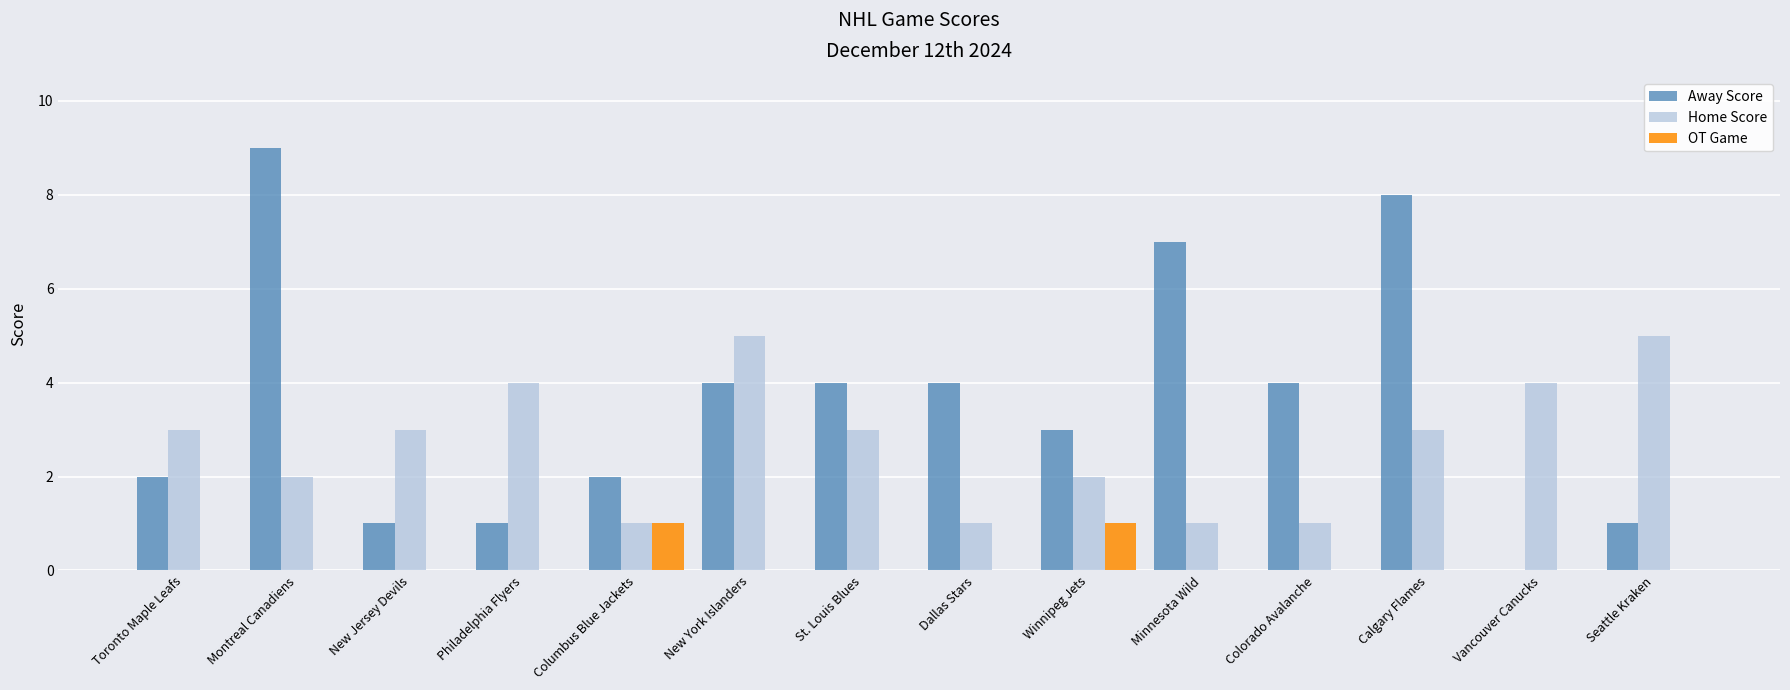

What is the total value across all series at Vancouver Canucks?

4